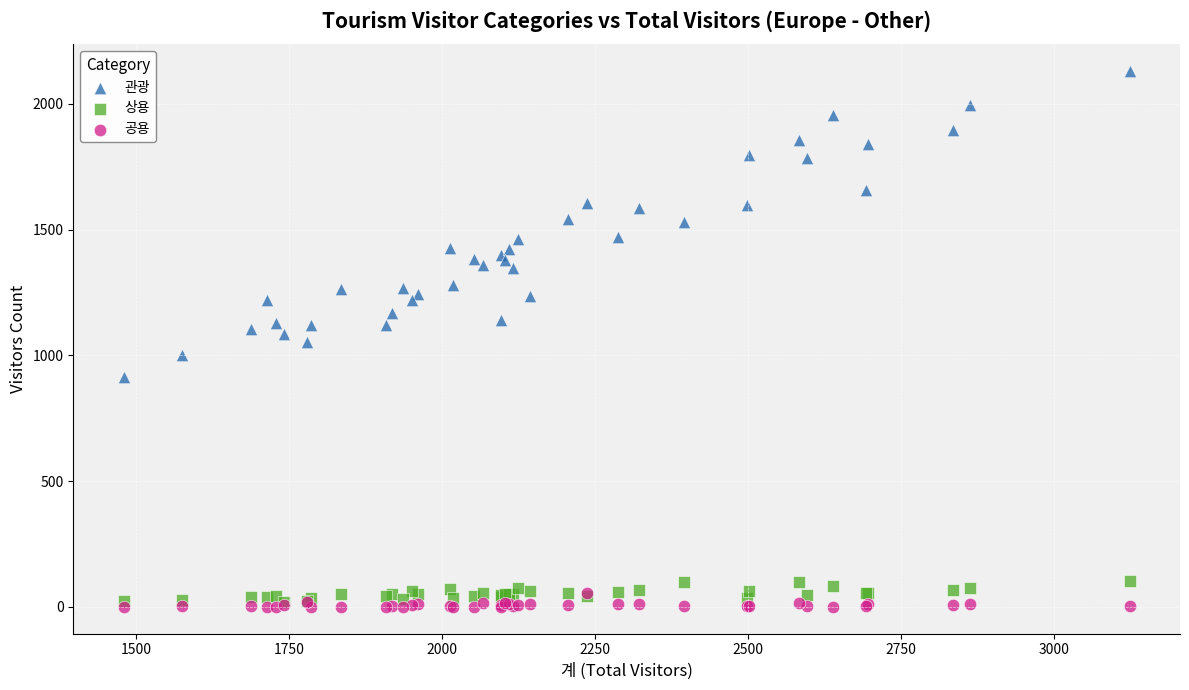

Which series has the largest Y range (max minus min)?

관광